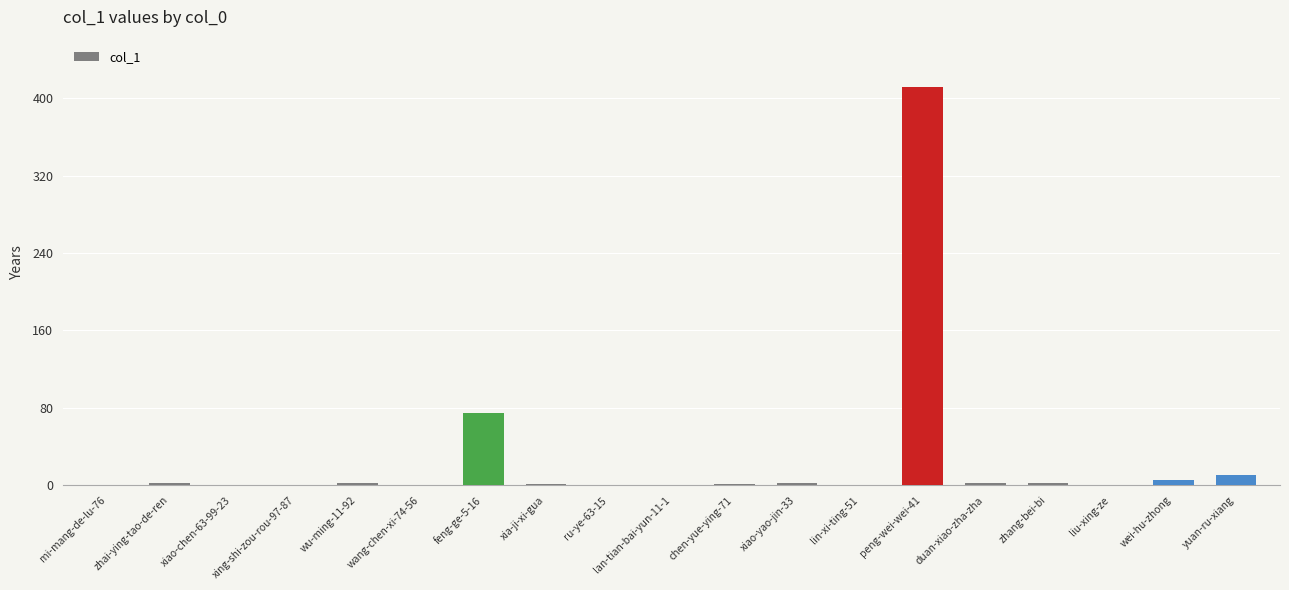

What is the change in value from zhai-ying-tao-de-ren to liu-xing-ze?

-2